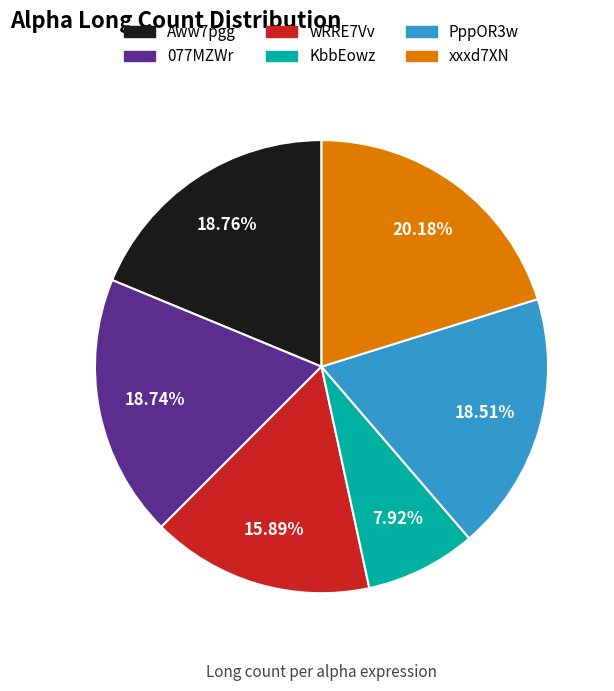

Is there a majority slice in this chart?

No